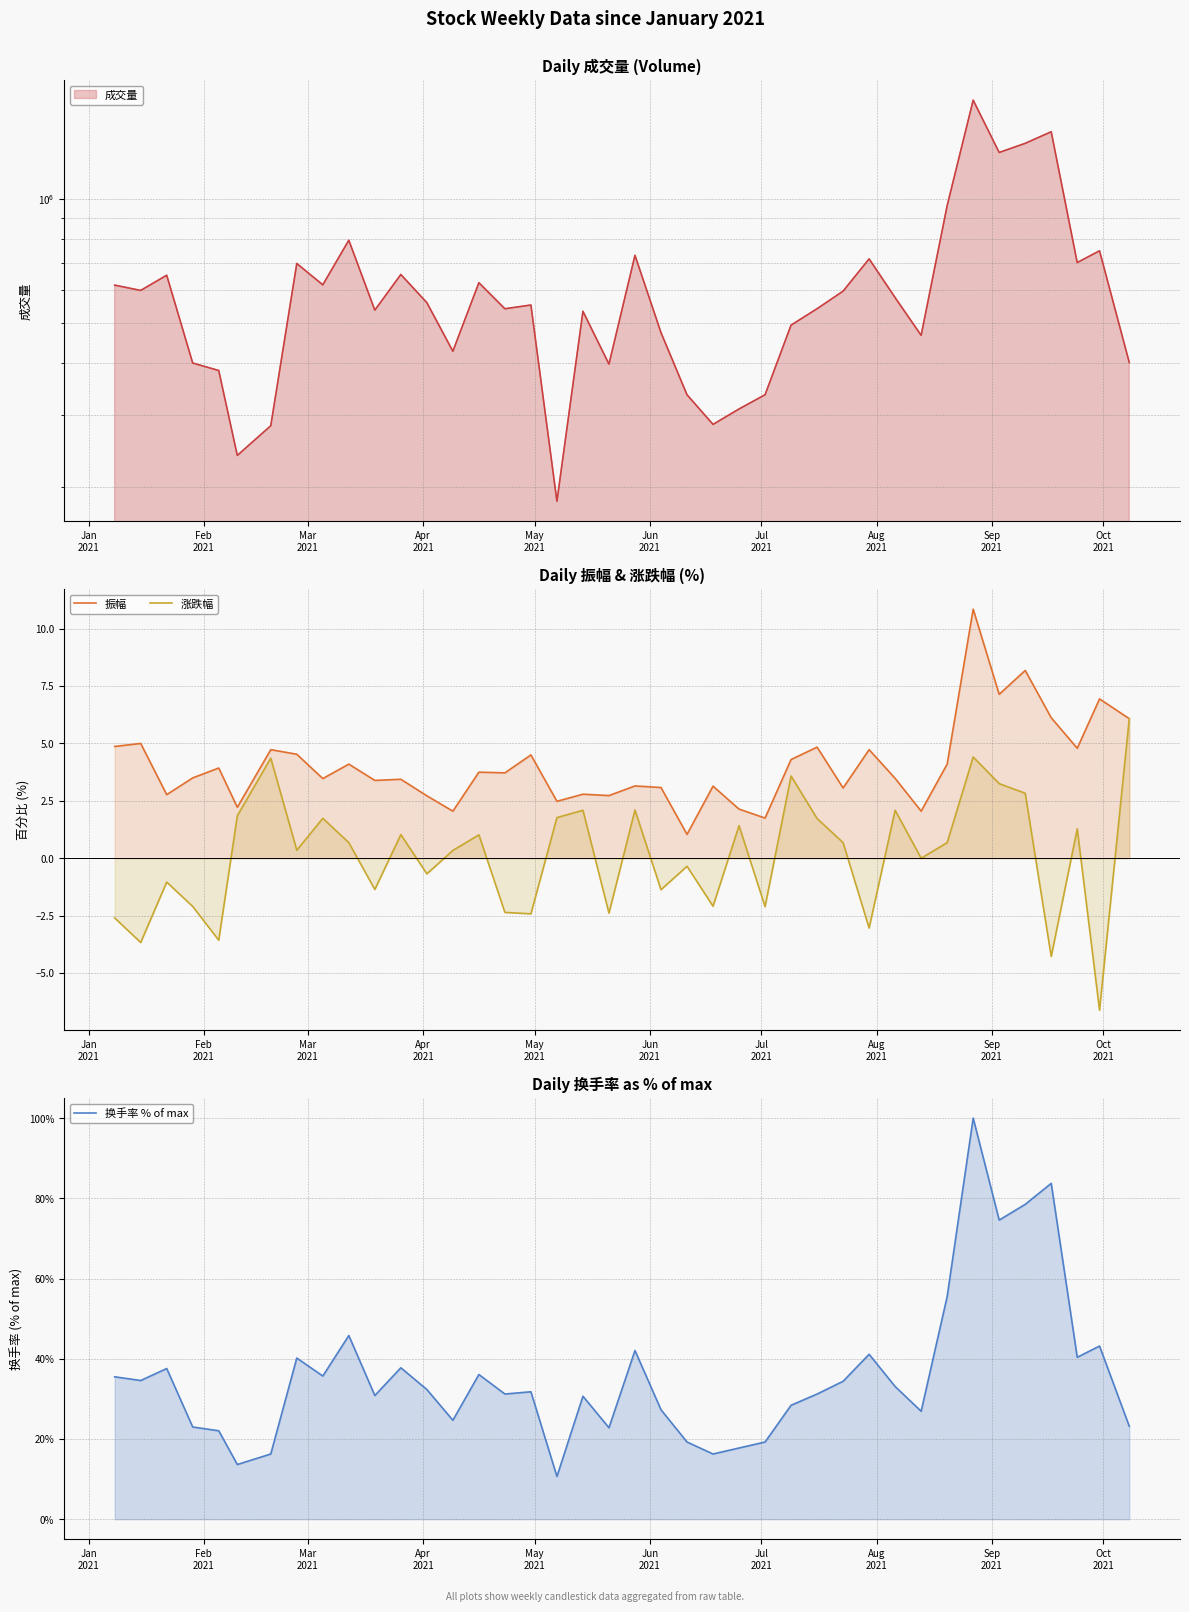

At which label does 换手率 % of max first exceed 32?

Jan
2021